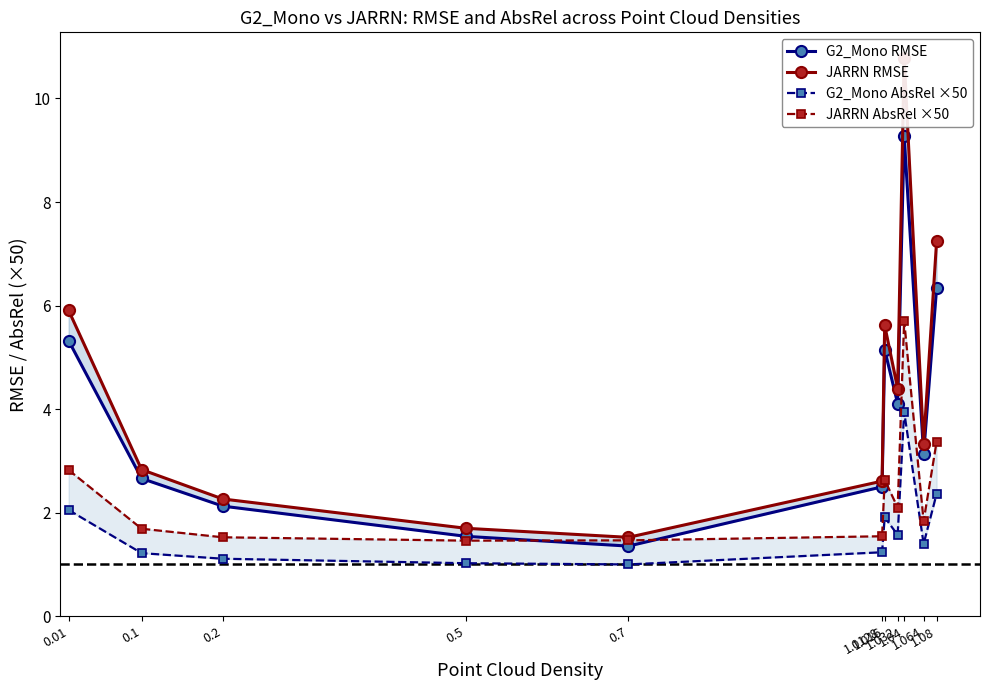

Which series has the widest spread of values?

JARRN RMSE